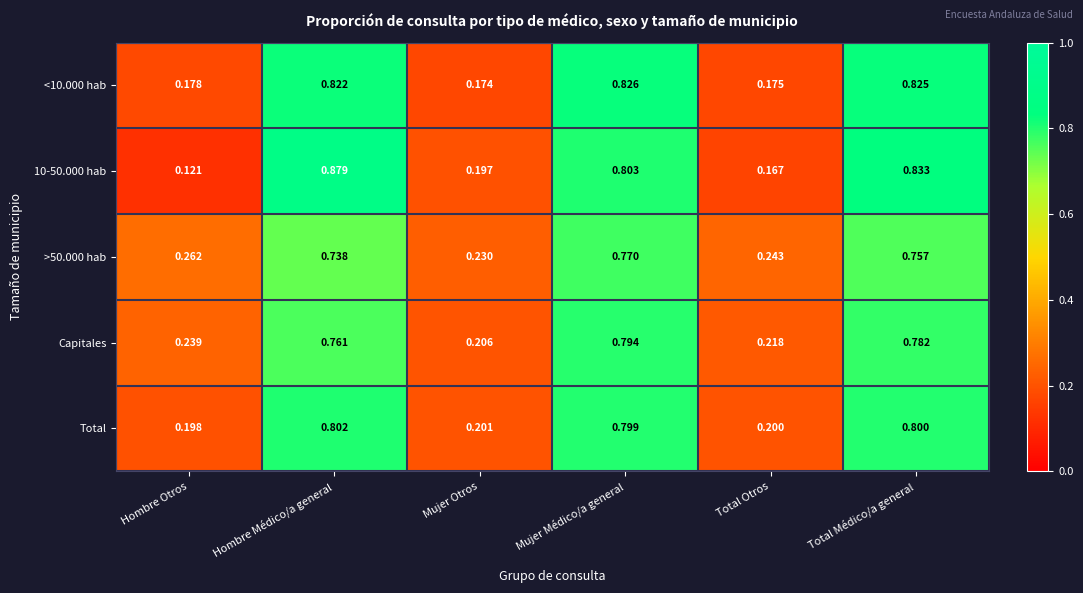

At how many categories does at least one series exceed 0?

6